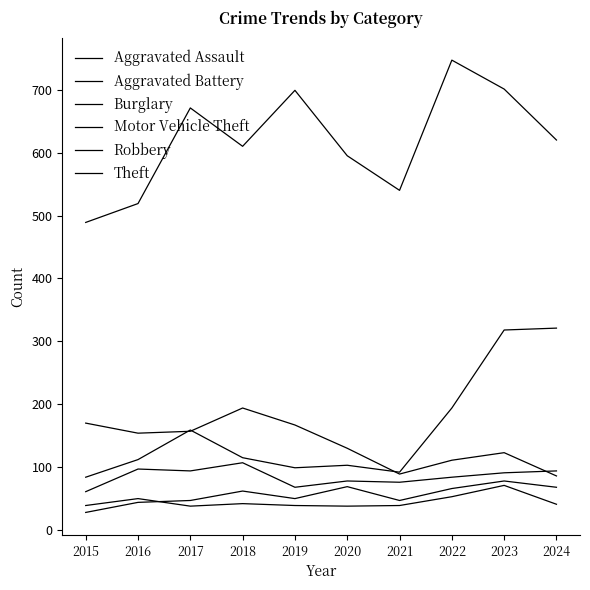

Reading right to left, transcribe all the data shown in this chart.

Aggravated Assault: 68	78	66	47	69	50	62	47	44	28
Aggravated Battery: 41	71	53	39	38	39	42	38	50	39
Burglary: 86	123	111	89	130	167	194	157	154	170
Motor Vehicle Theft: 321	318	194	92	103	99	115	159	112	84
Robbery: 94	91	84	76	78	68	107	94	97	61
Theft: 620	701	747	540	595	699	610	671	519	489